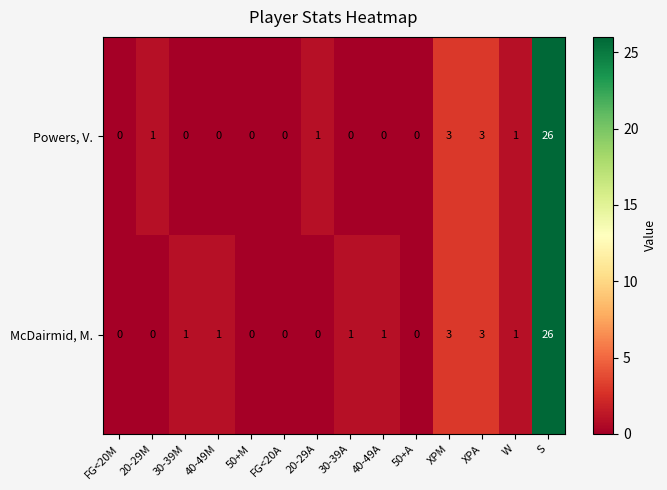

What is the sum of all McDairmid, M. values?

37